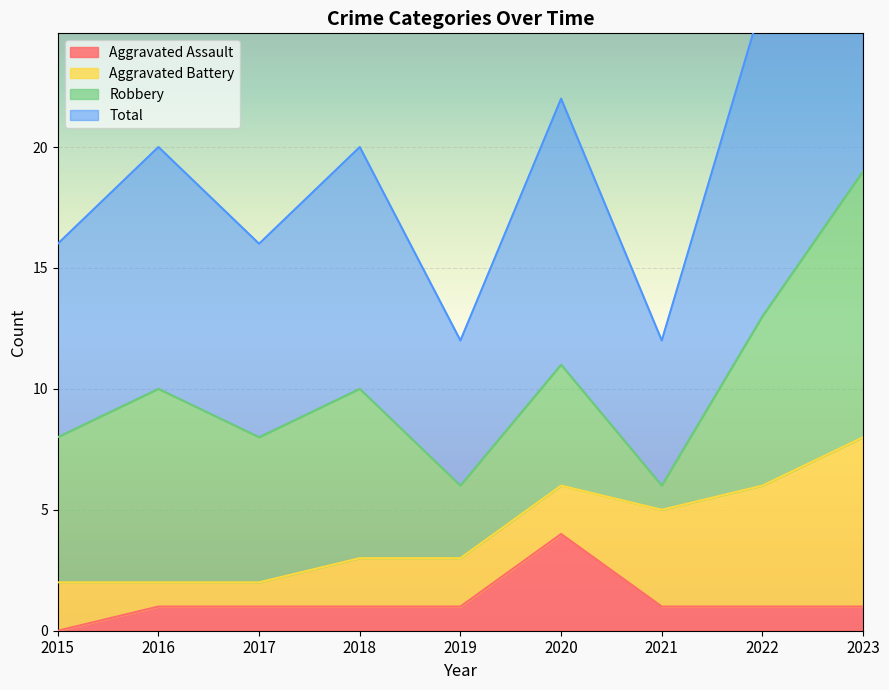

What is the difference between the maximum and minimum values in the Total series?

13